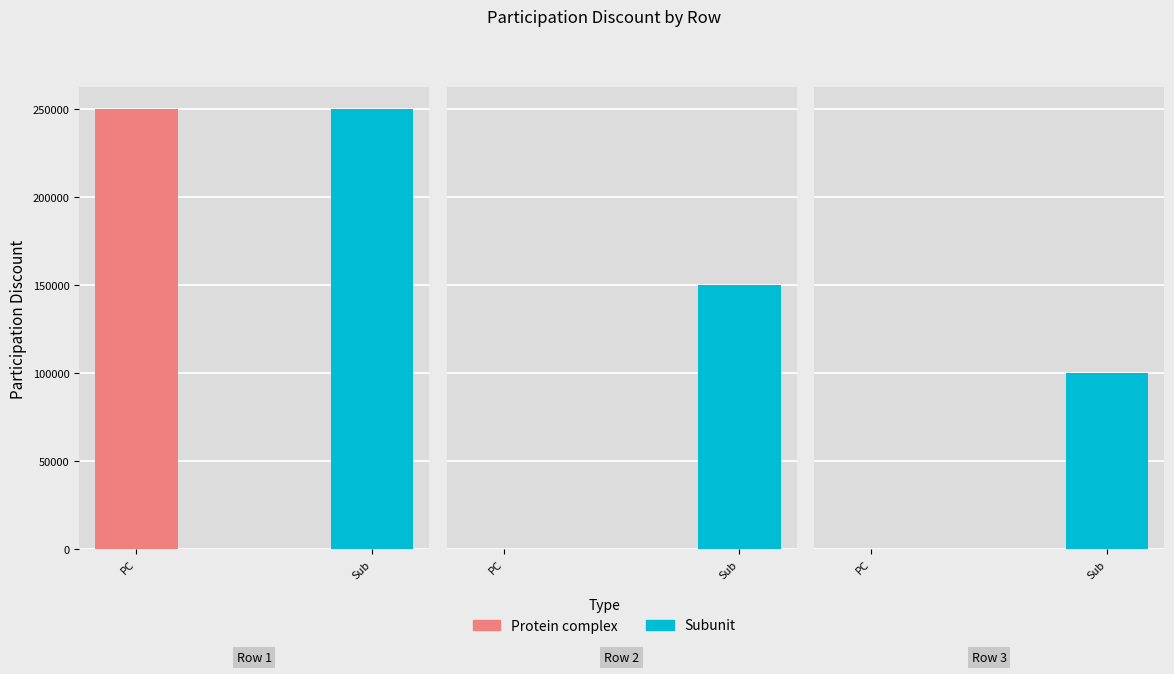

What is the minimum value shown in the chart?

100000